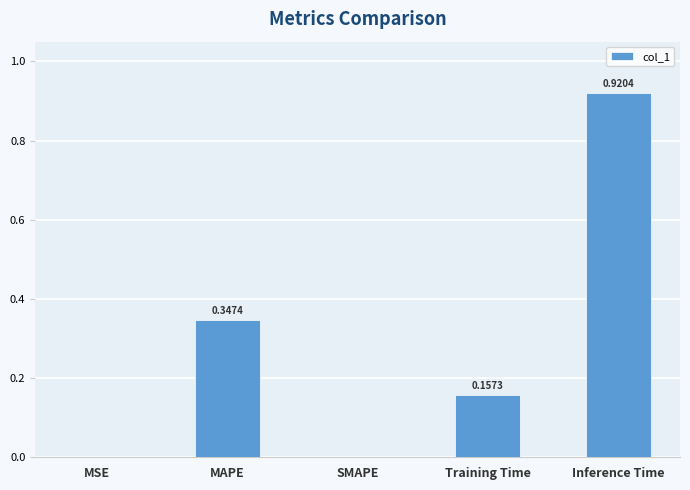

Is it true that the value at MAPE is 0.2?

False